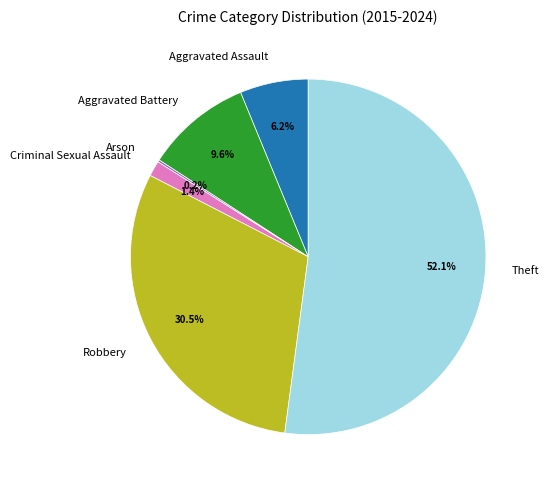

Which category has the biggest portion of the pie?

Theft